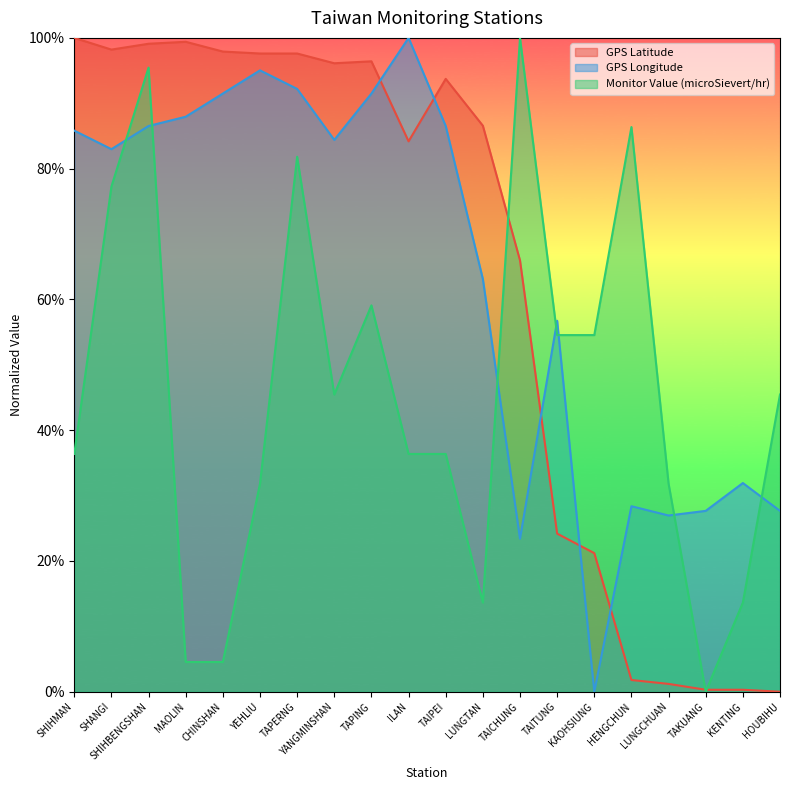

Reading left to right, extract all data points from this chart.

GPS Latitude: 1.0	1.0	1.0	1.0	1.0	1.0	1.0	1.0	1.0	0.8	0.9	0.9	0.7	0.2	0.2	0.0	0.0	0.0	0.0	0.0
GPS Longitude: 0.9	0.8	0.9	0.9	0.9	1.0	0.9	0.8	0.9	1.0	0.9	0.6	0.2	0.6	0.0	0.3	0.3	0.3	0.3	0.3
Monitor Value (microSievert/hr): 0.4	0.8	1.0	0.0	0.0	0.3	0.8	0.5	0.6	0.4	0.4	0.1	1.0	0.5	0.5	0.9	0.3	0.0	0.1	0.5